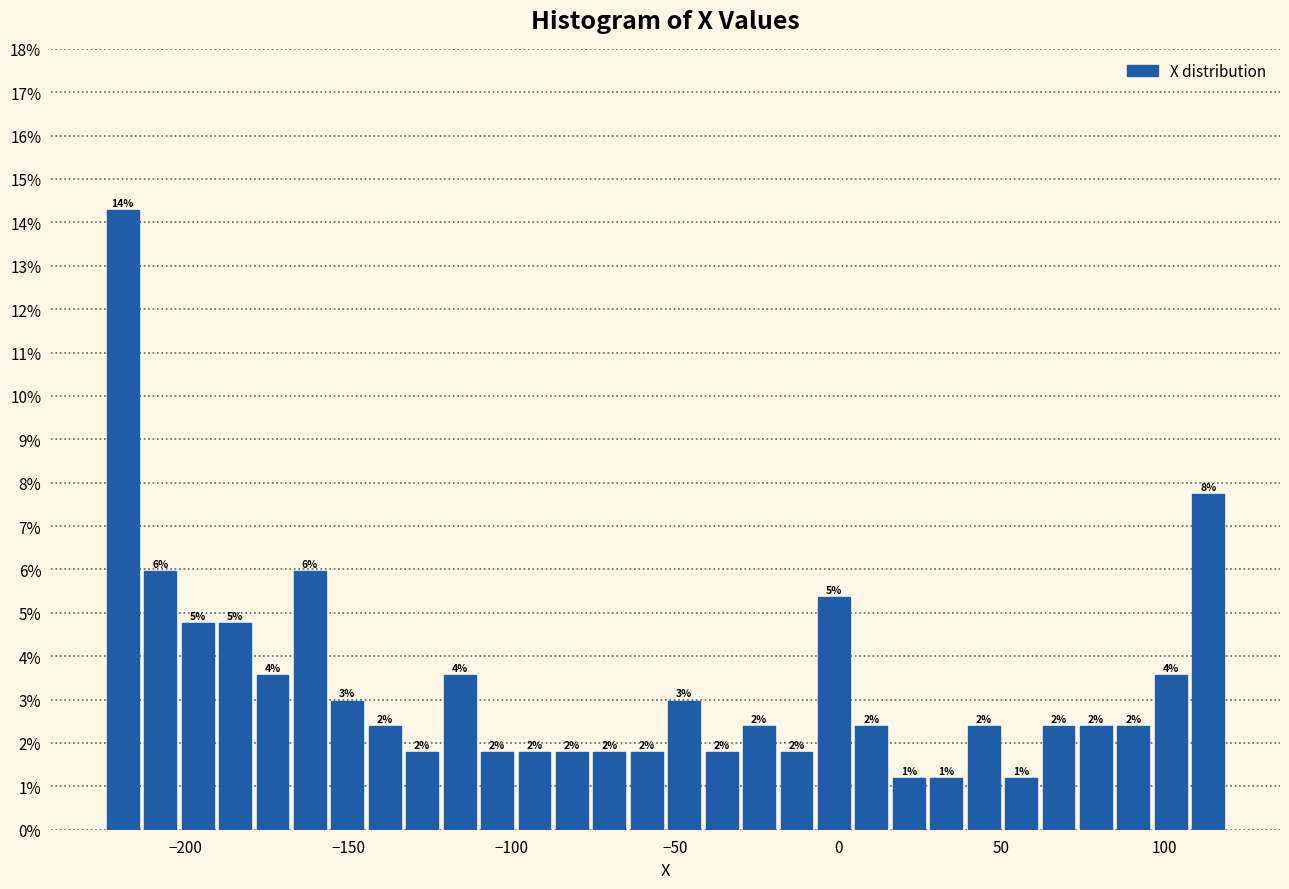

Read against the x-axis, roughly where is the centre of the tallest bar?

-220